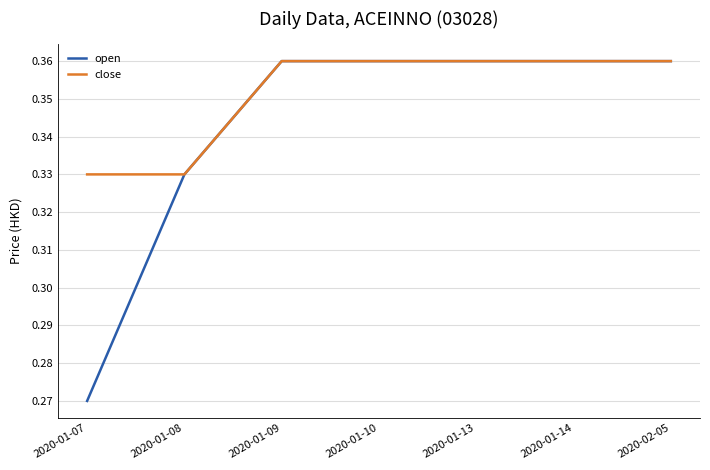

What is the total value across all series at 2020-01-14?

0.7